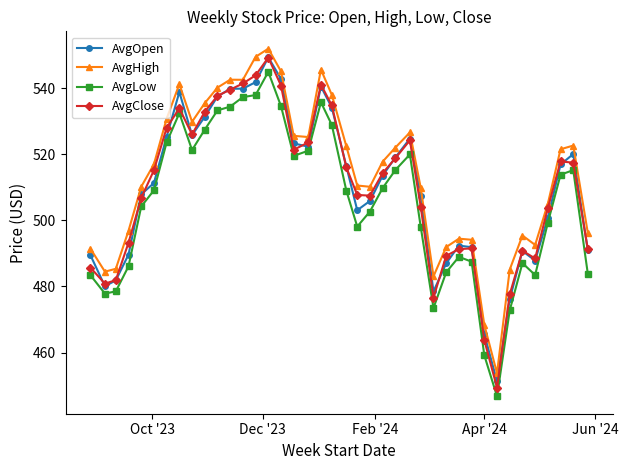

What is the difference between the second highest and second lowest values in the AvgLow series?

78.7